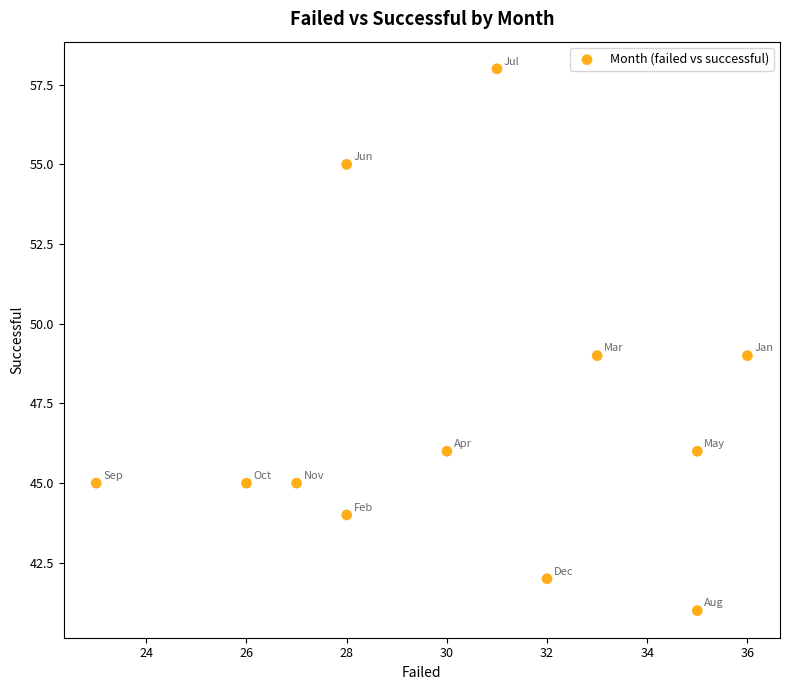

What is the average X value?

30